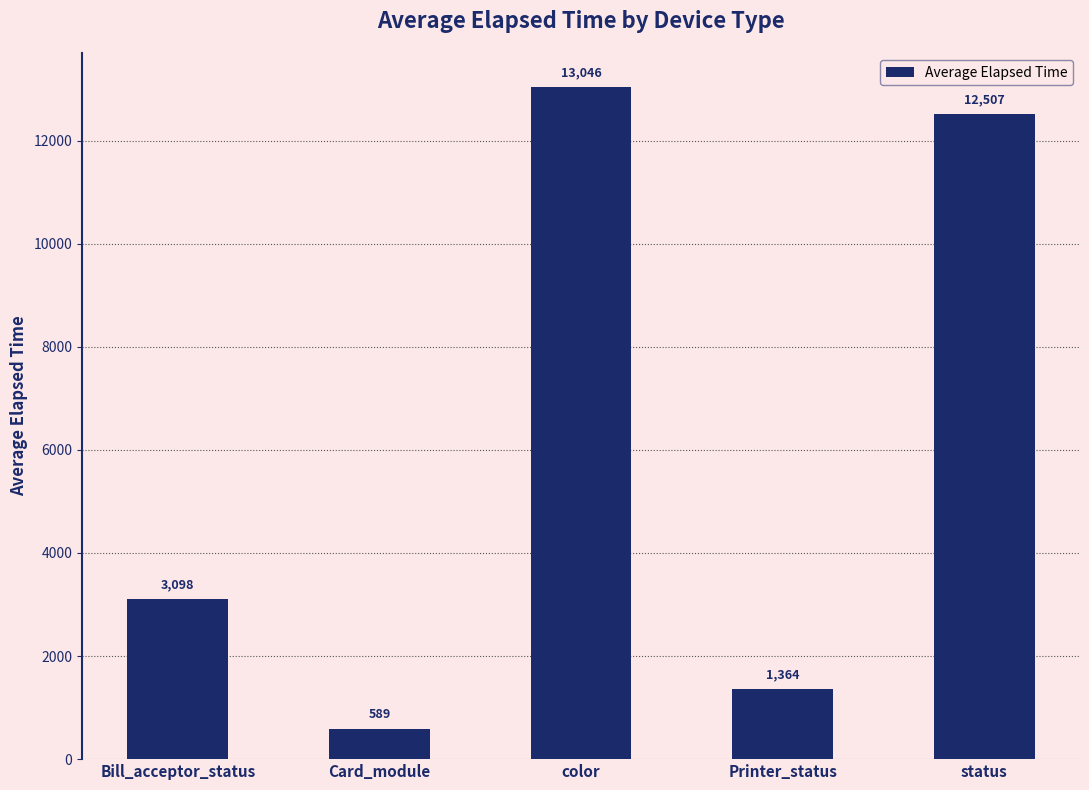

What is the average value?

6120.8